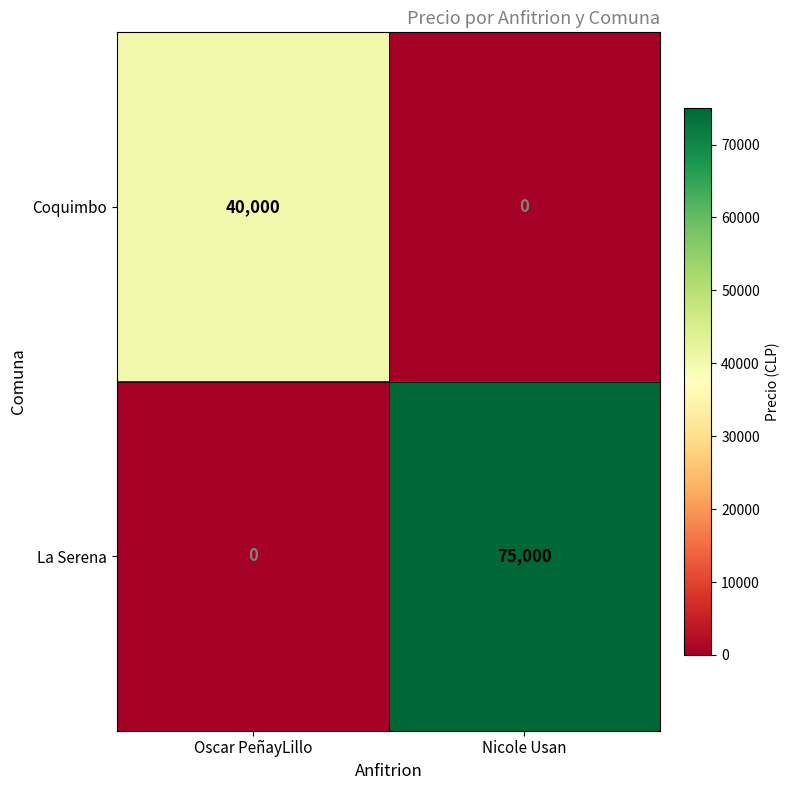

Count the number of categories in the chart.

2